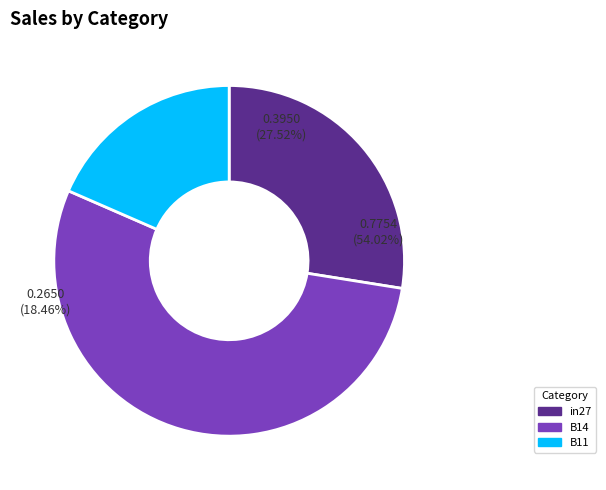

What is the majority slice?

B14